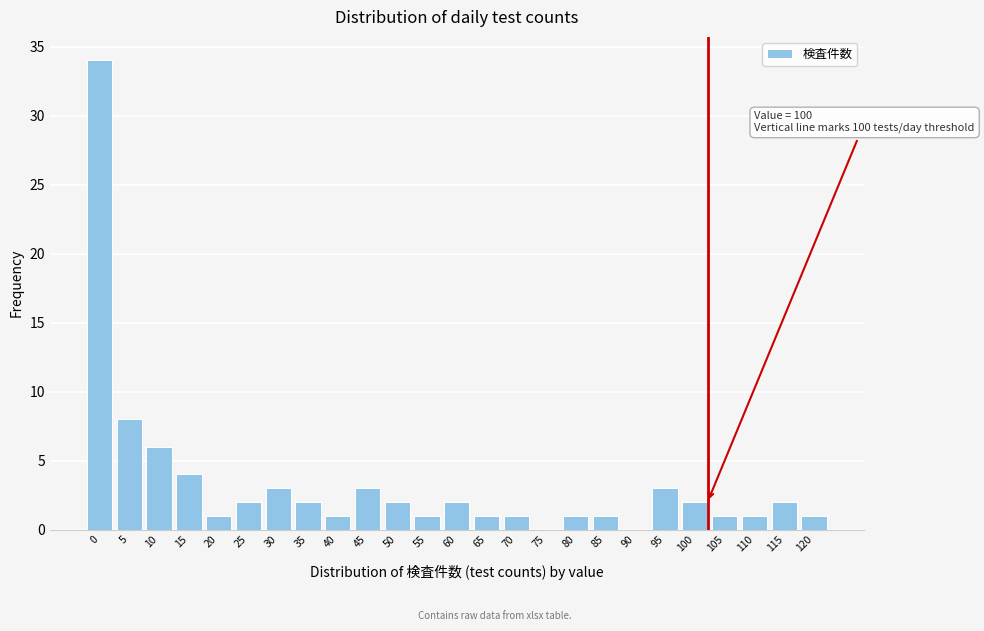

Reading right to left, list all the values displayed in this chart.

120=1	115=2	110=1	105=1	100=2	95=3	90=0	85=1	80=1	75=0	70=1	65=1	60=2	55=1	50=2	45=3	40=1	35=2	30=3	25=2	20=1	15=4	10=6	5=8	0=34